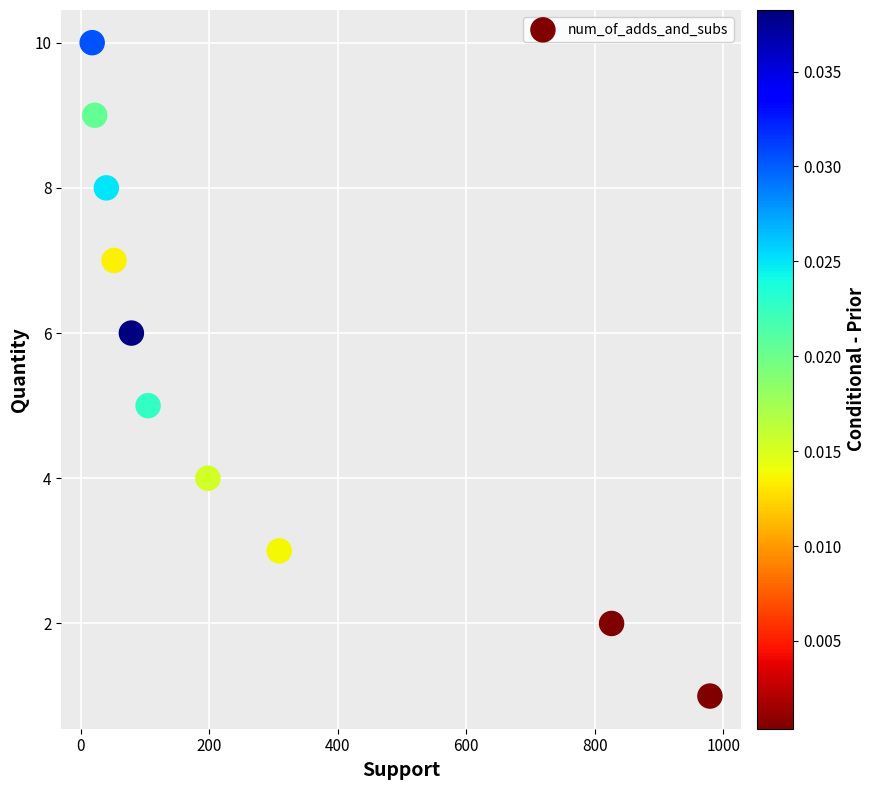

What is the range of Y values (max minus min)?

9